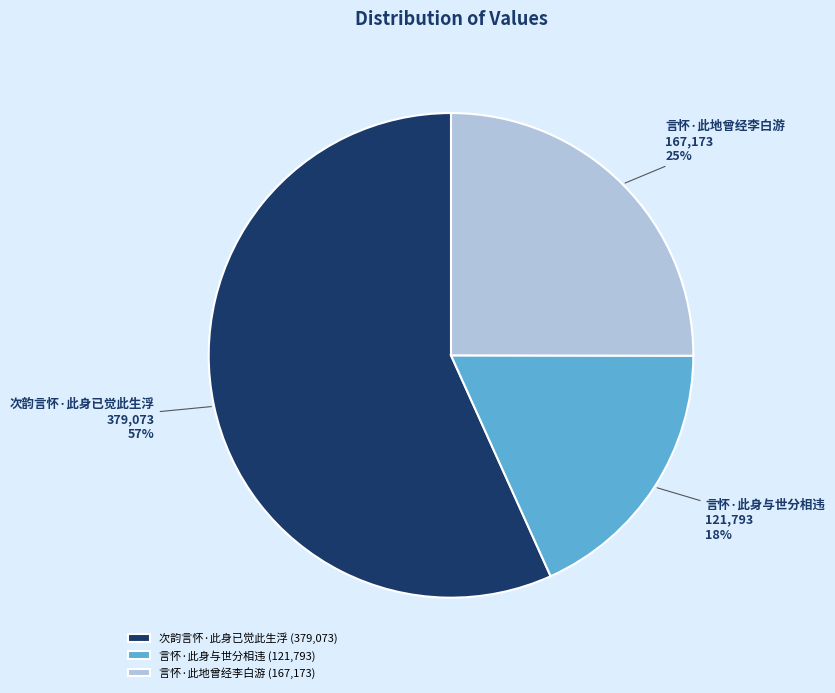

To the nearest percent, what is the combined percentage of 言怀·此地曾经李白游 and 言怀·此身与世分相违?

43%